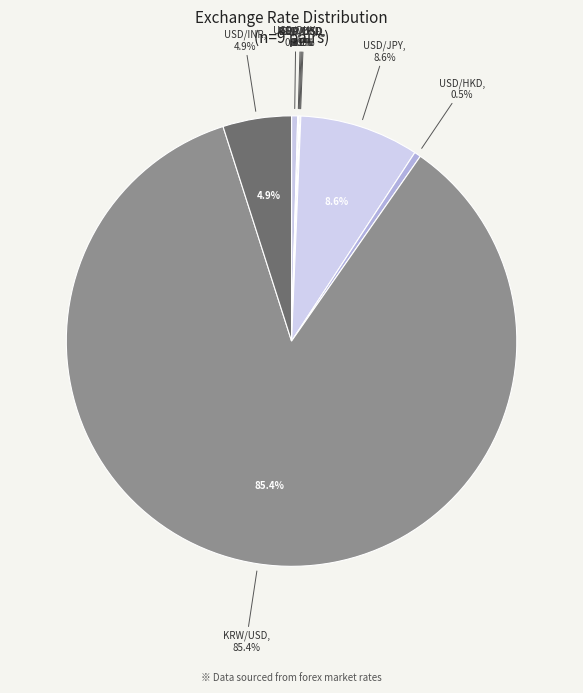

Which category has the biggest portion of the pie?

KRW/USD